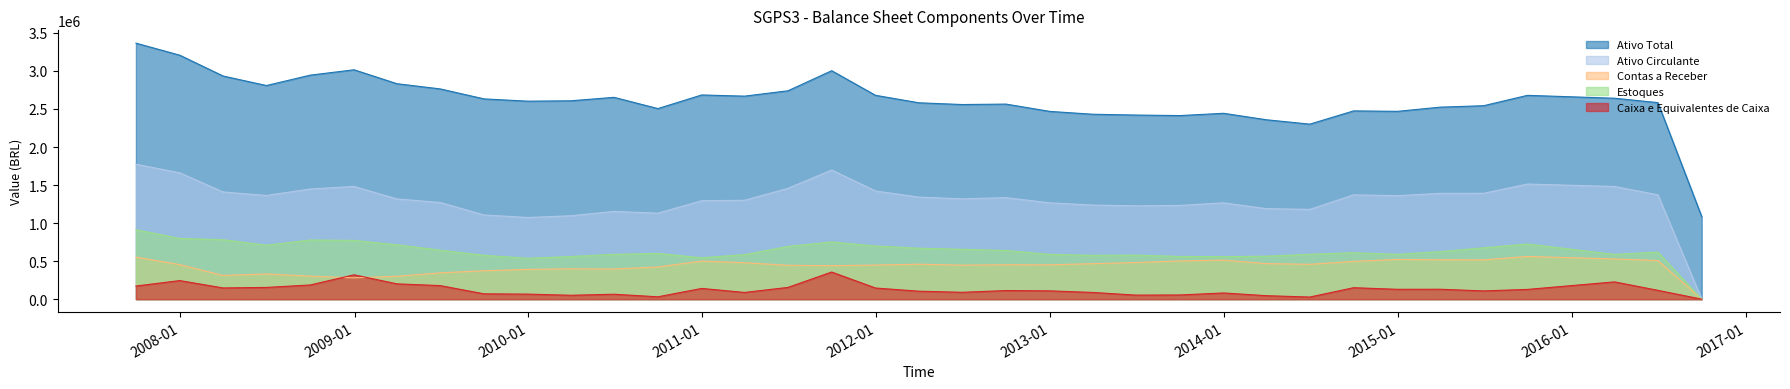

The value of Ativo Circulante at 31/03/2011 is 1299749.0. True or false?

True